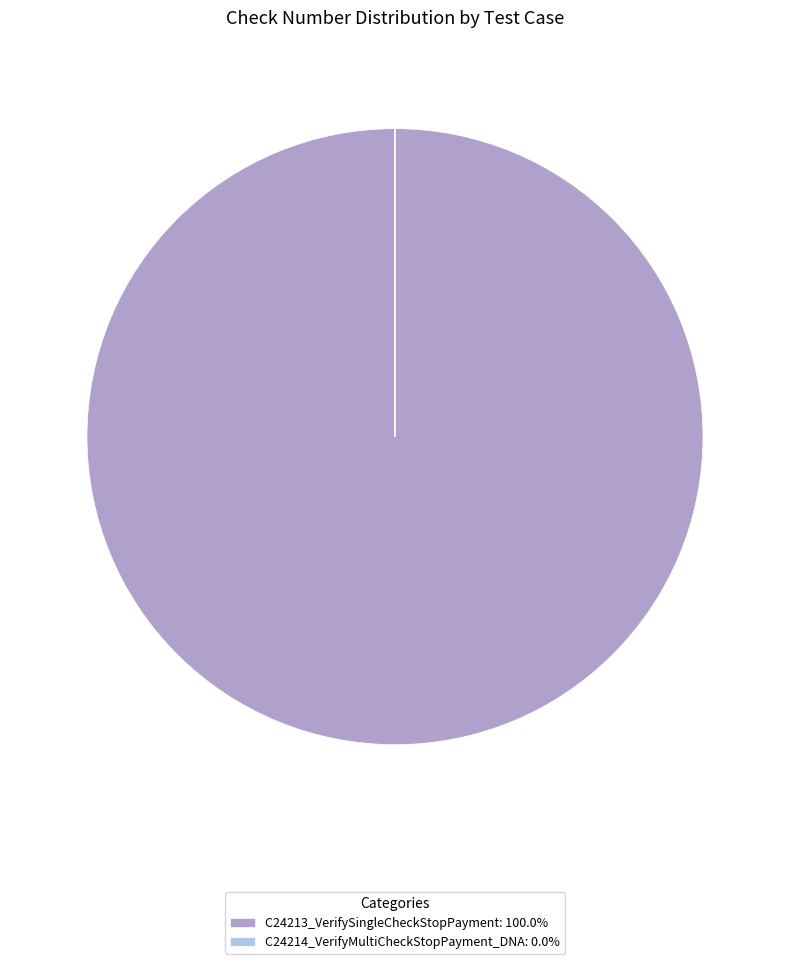

What is the largest slice in the pie chart?

C24213_VerifySingleCheckStopPayment